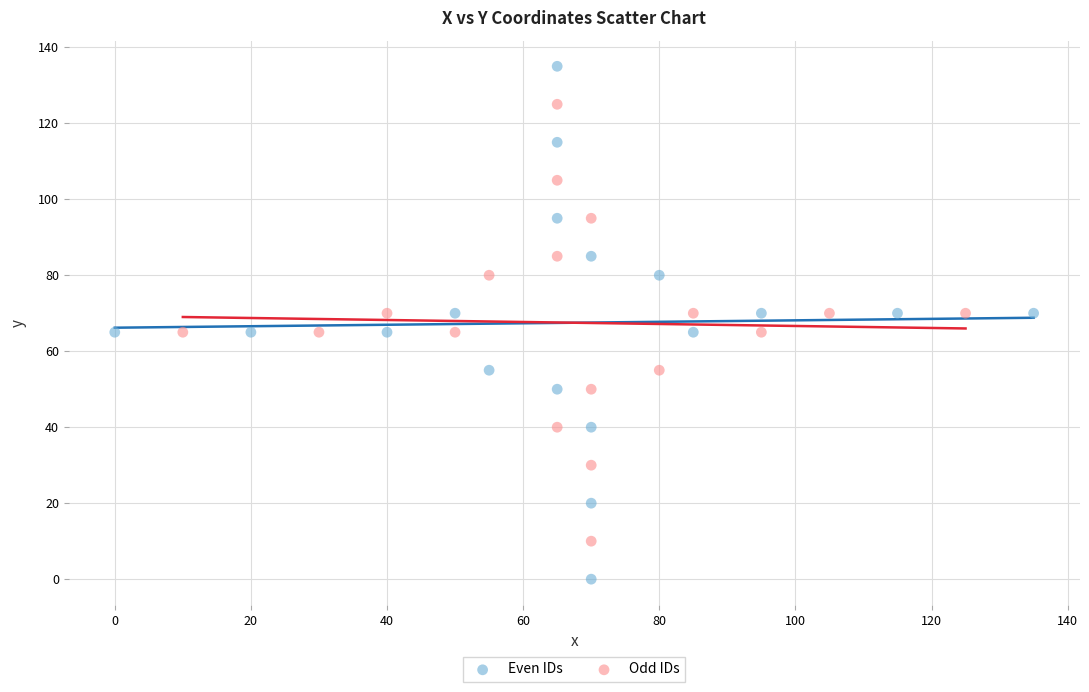

Which series has the largest Y range (max minus min)?

Even IDs